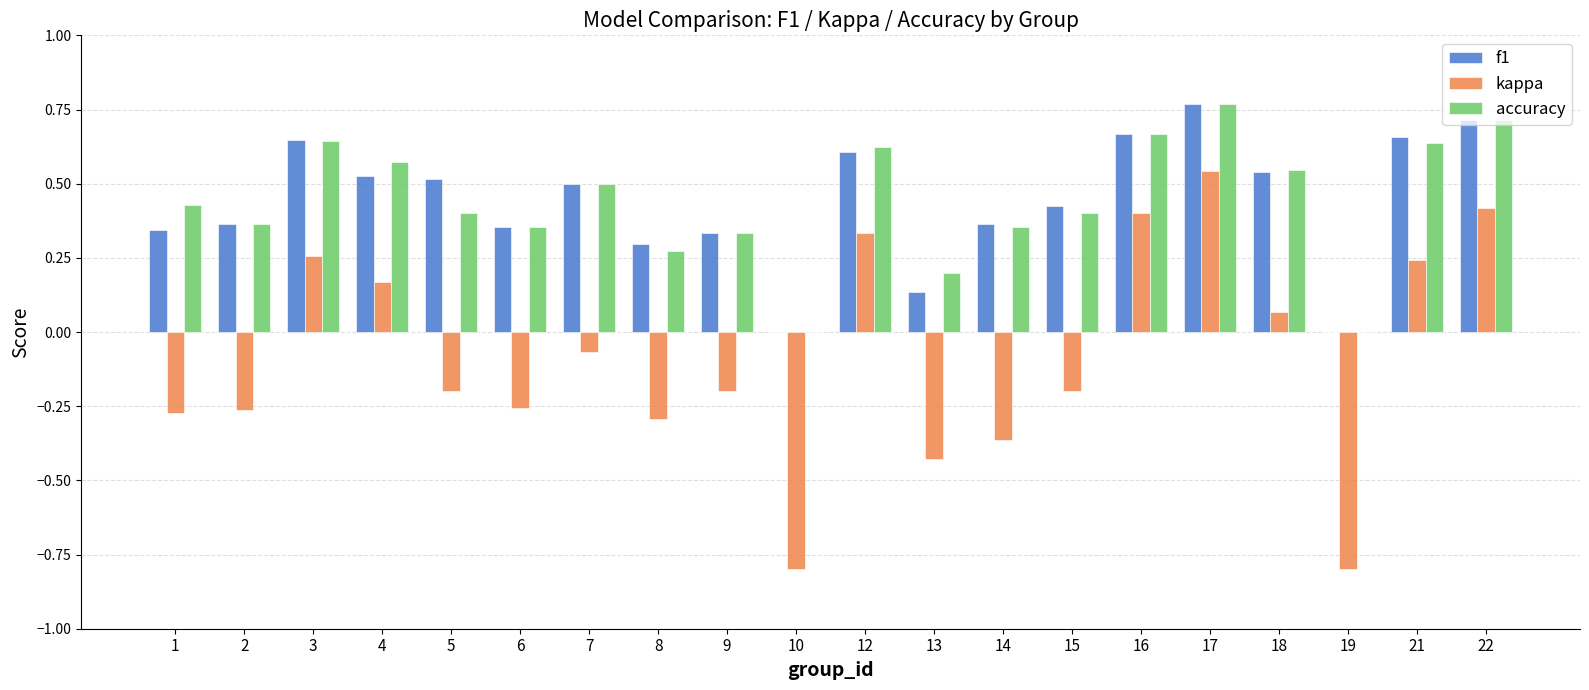

Are the bars grouped side by side (vs. stacked)?

Yes